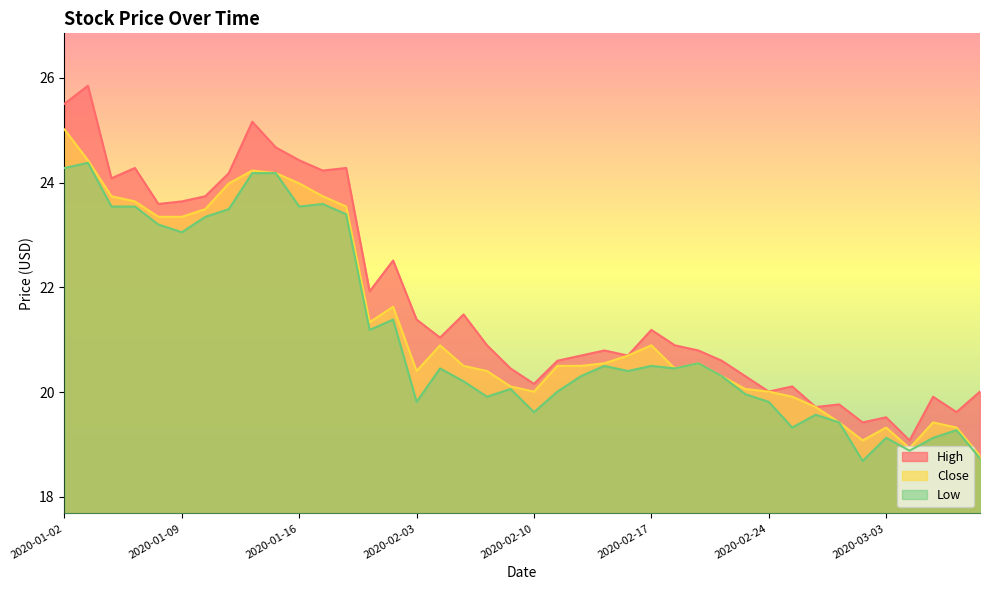

At which label does High reach its minimum?

2020-03-04